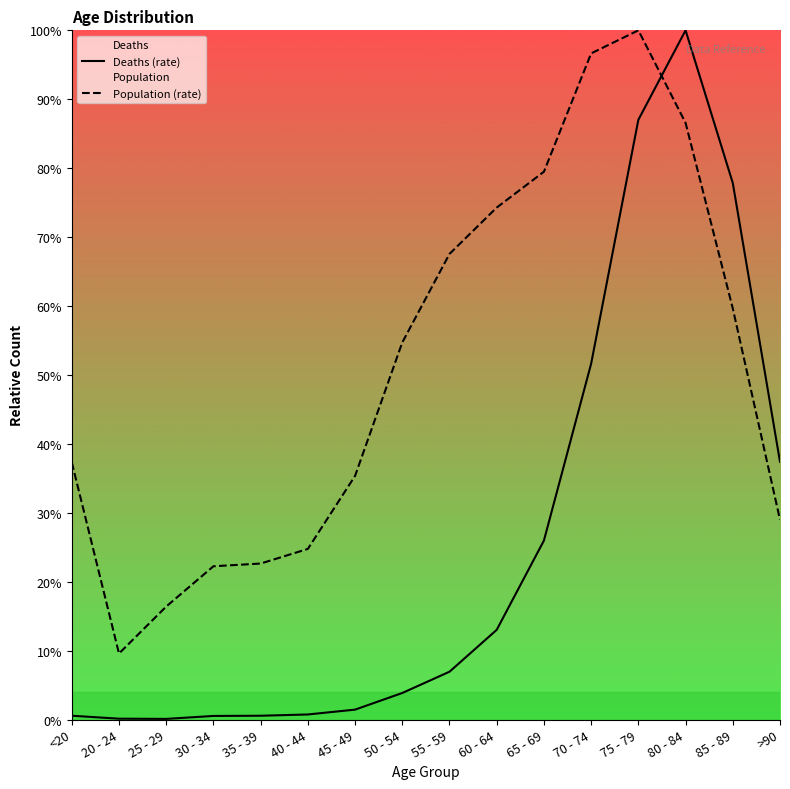

What are all the series names shown in the legend?

Deaths (rate), Population (rate)